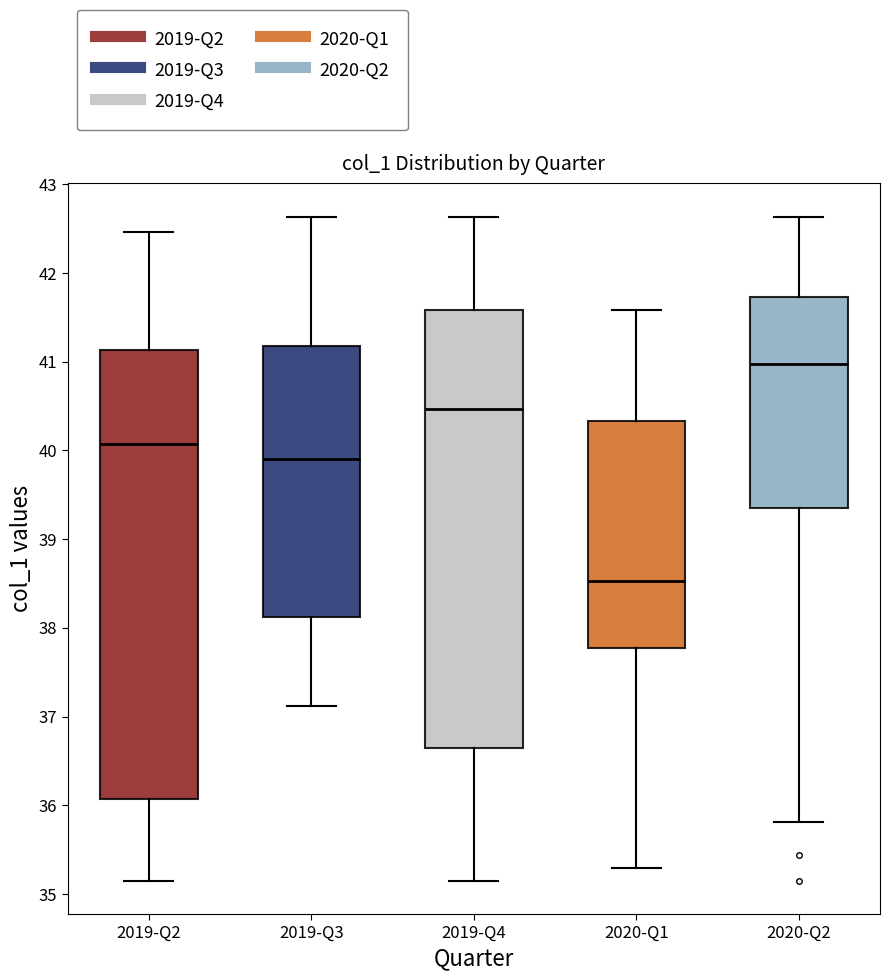

Where does the upper whisker of the box for 2020-Q2 end on the y-axis? The values are not printed on the chart, so give them approximately, as read against the axis.

42.6